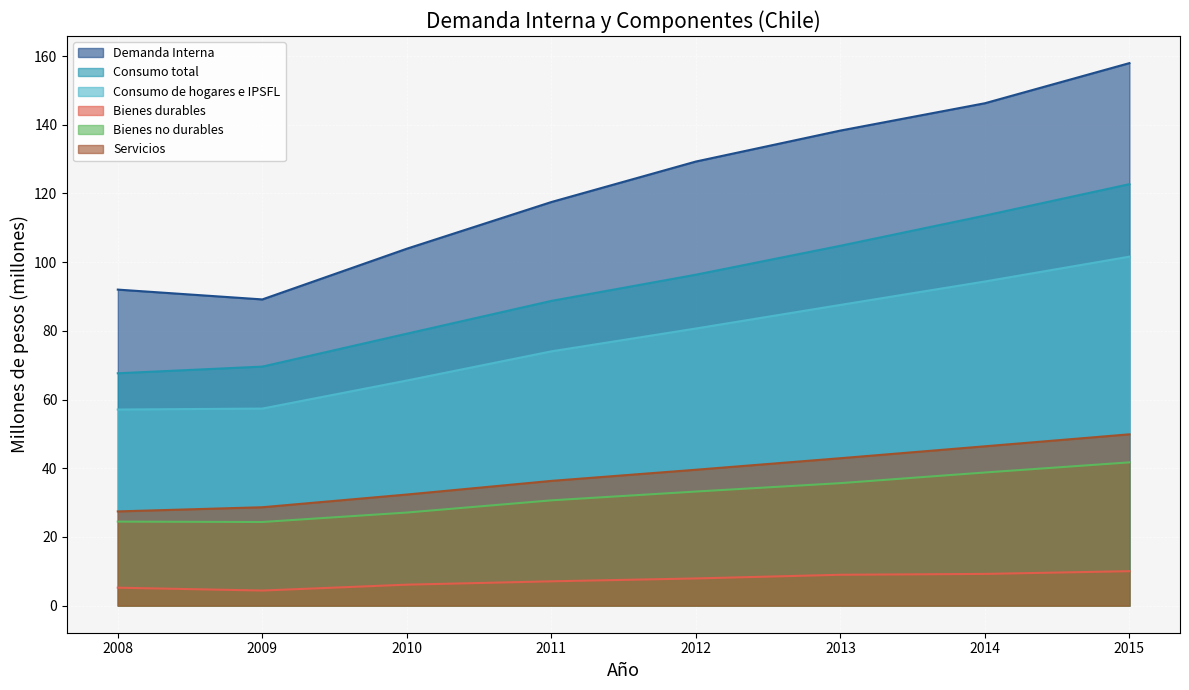

How many lines are shown in the chart?

6